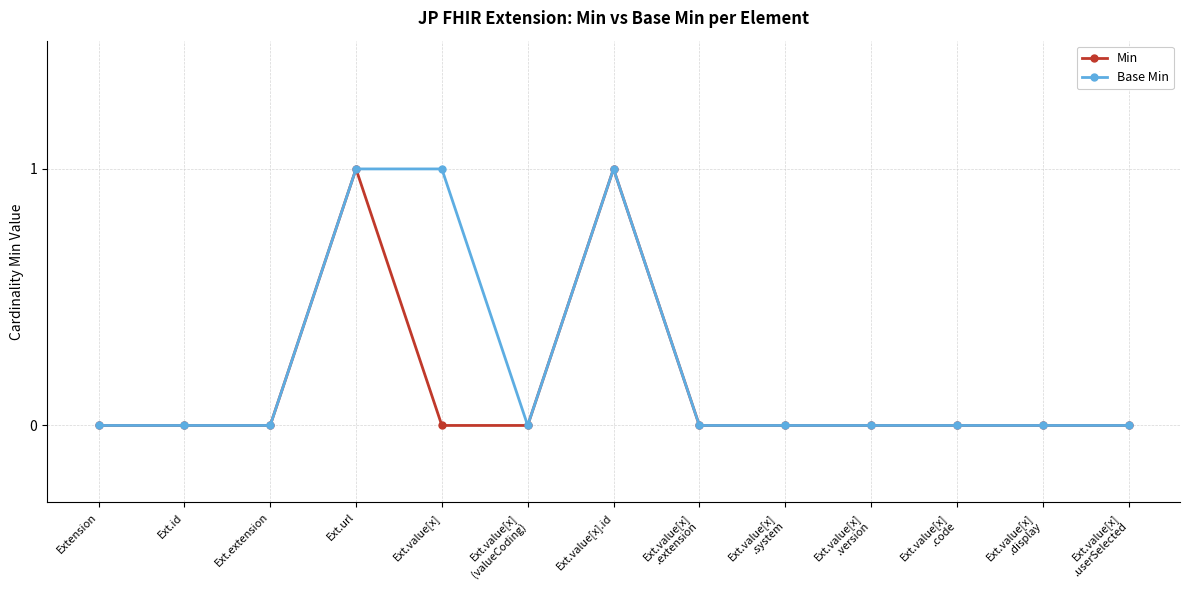

Reading left to right, transcribe all the data shown in this chart.

Min: Extension=0	Ext.id=0	Ext.extension=0	Ext.url=1	Ext.value[x]=0	Ext.value[x]
(valueCoding)=0	Ext.value[x].id=1	Ext.value[x]
.extension=0	Ext.value[x]
.system=0	Ext.value[x]
.version=0	Ext.value[x]
.code=0	Ext.value[x]
.display=0	Ext.value[x]
.userSelected=0
Base Min: Extension=0	Ext.id=0	Ext.extension=0	Ext.url=1	Ext.value[x]=1	Ext.value[x]
(valueCoding)=0	Ext.value[x].id=1	Ext.value[x]
.extension=0	Ext.value[x]
.system=0	Ext.value[x]
.version=0	Ext.value[x]
.code=0	Ext.value[x]
.display=0	Ext.value[x]
.userSelected=0